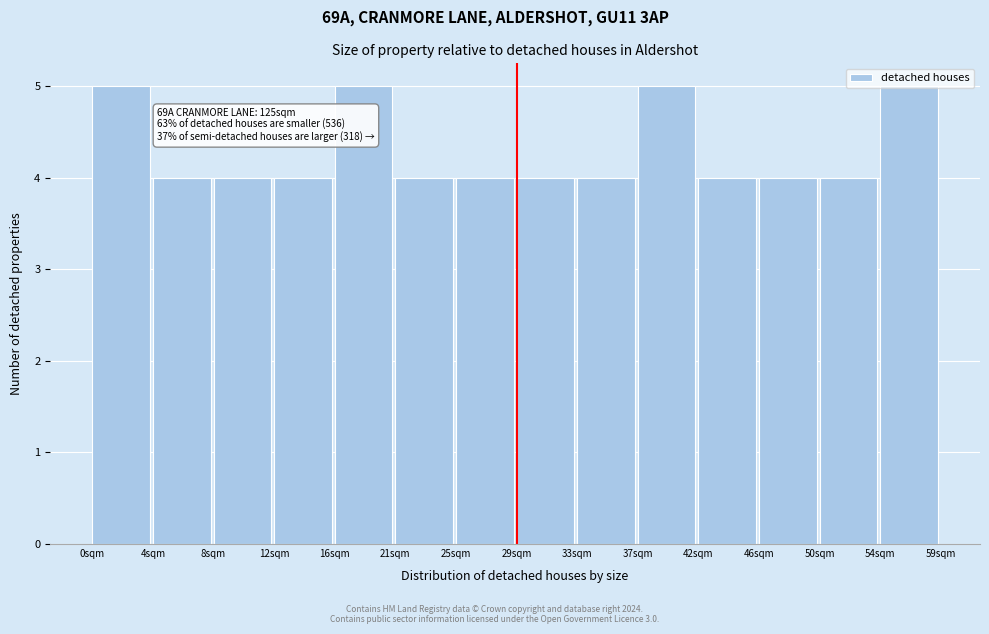

What is the sum of the values at 12sqm and 50sqm?

8